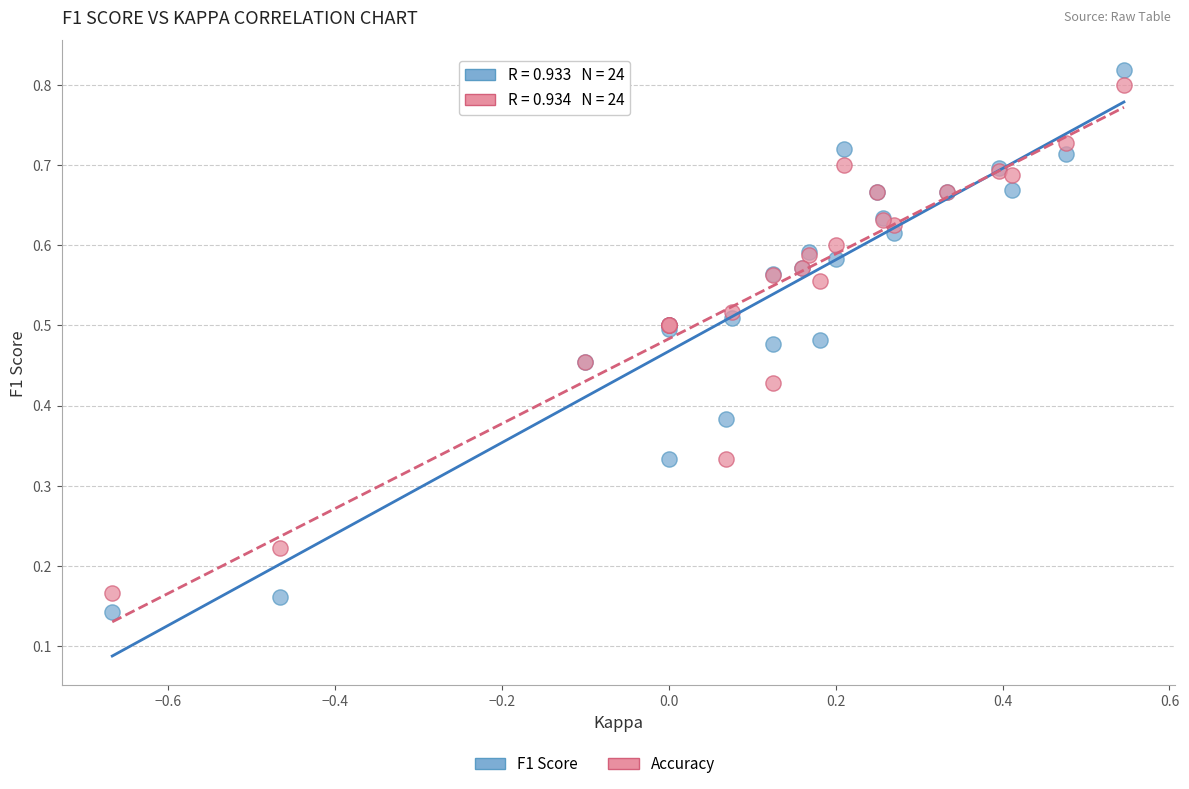

Which series contains the highest Y value?

F1 Score